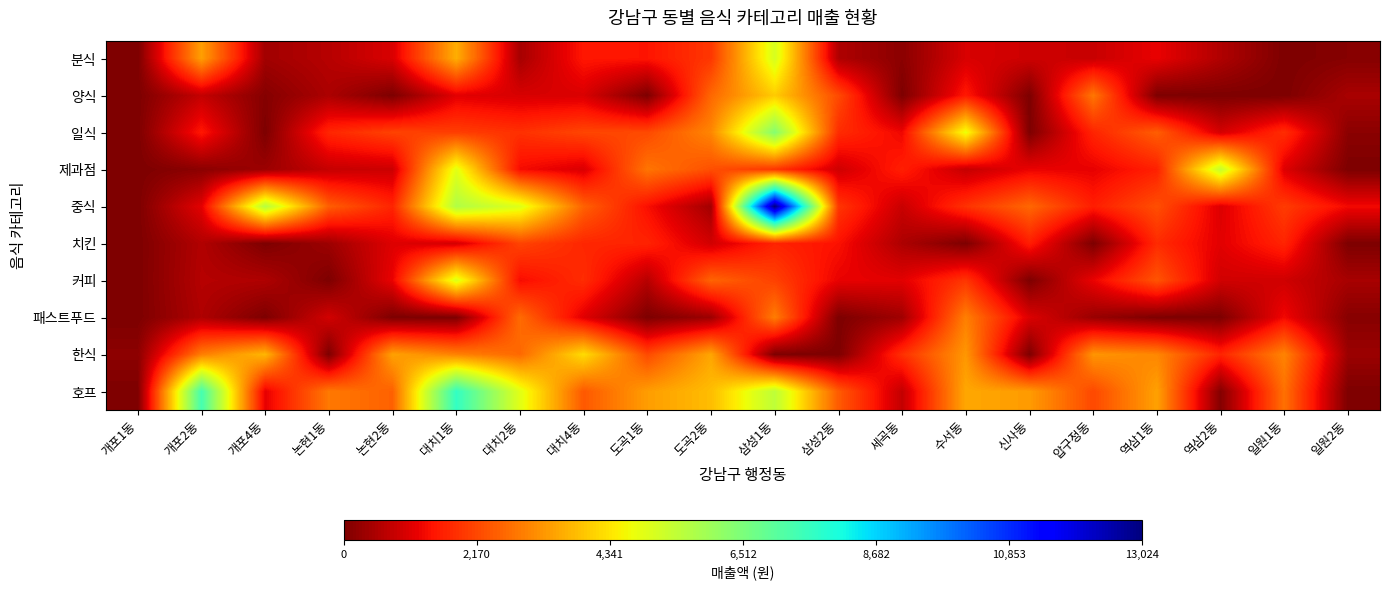

What is the total value across all series at 세곡동?

8570